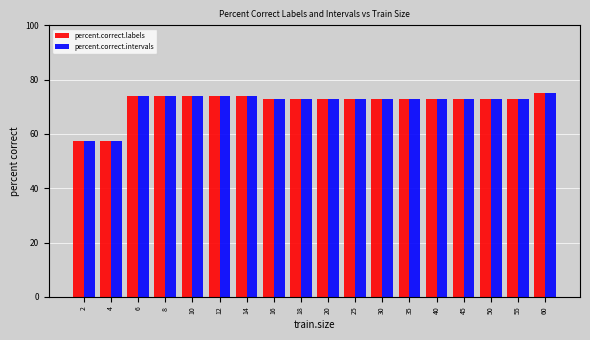

Are the bars horizontal?

No